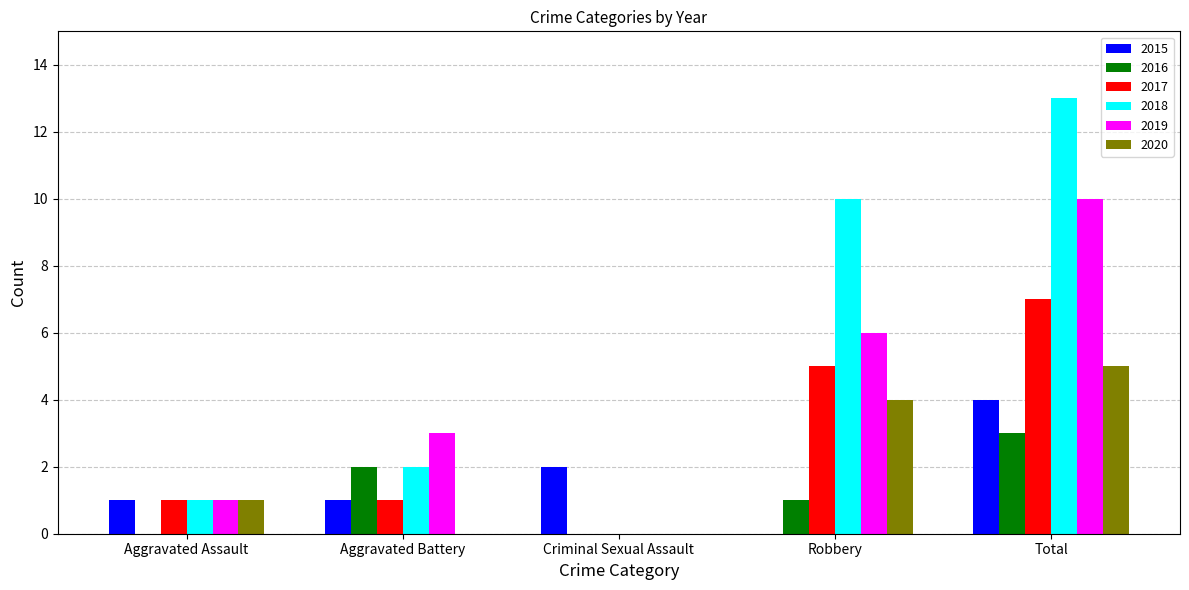

Count the 2016 values in the range 0 to 2.

4